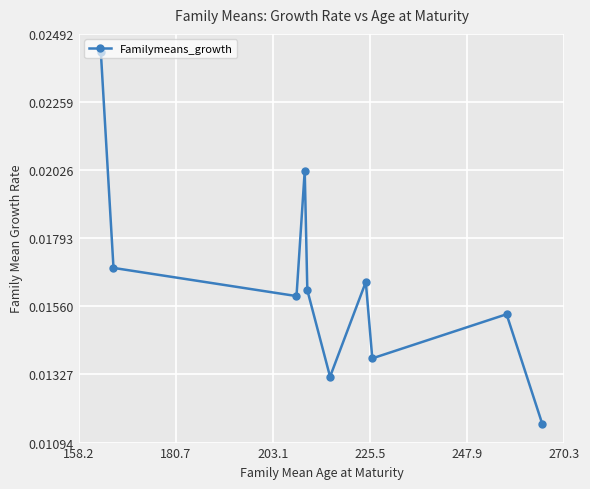

True or false: there are more than 1 points higher than both neighbors.

True